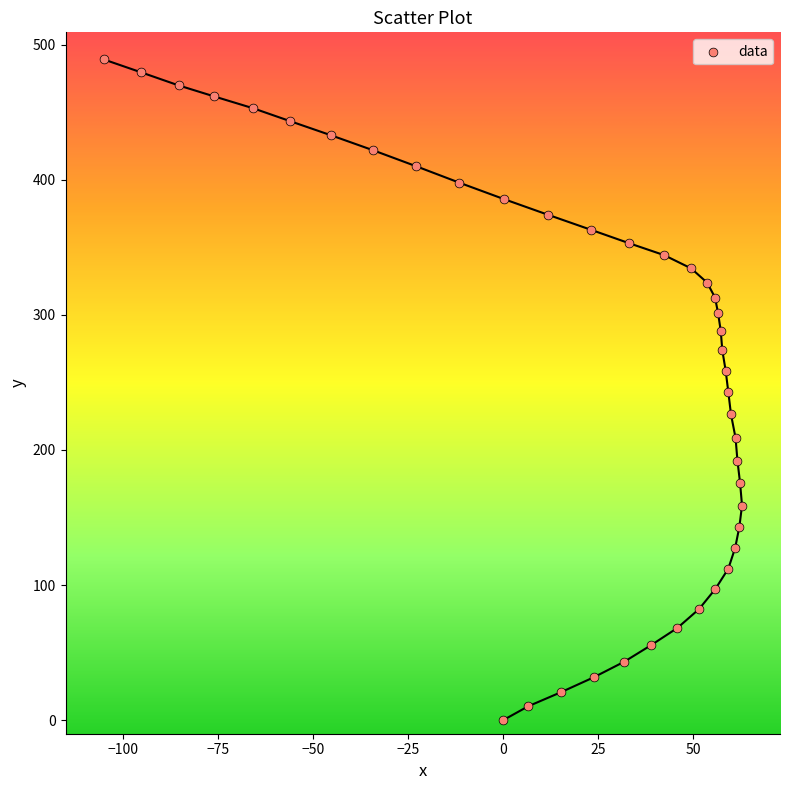

What is the range of Y values (max minus min)?

489.1